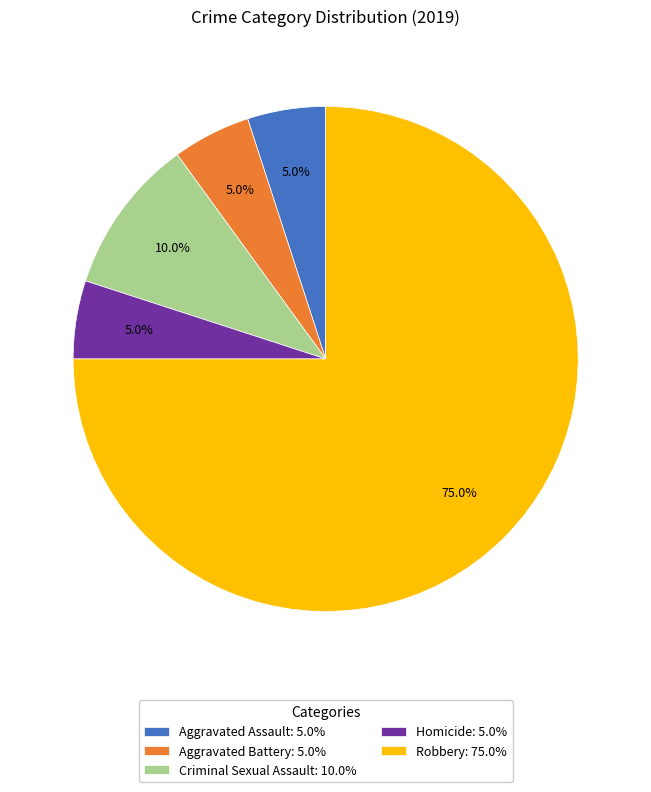

Is there a majority slice in this chart?

Yes